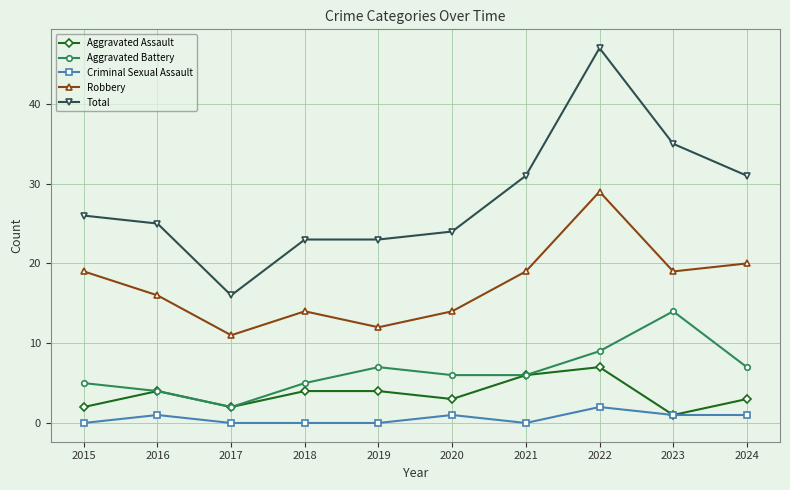

Rank the series by their maximum value, from highest to lowest.

Total, Robbery, Aggravated Battery, Aggravated Assault, Criminal Sexual Assault